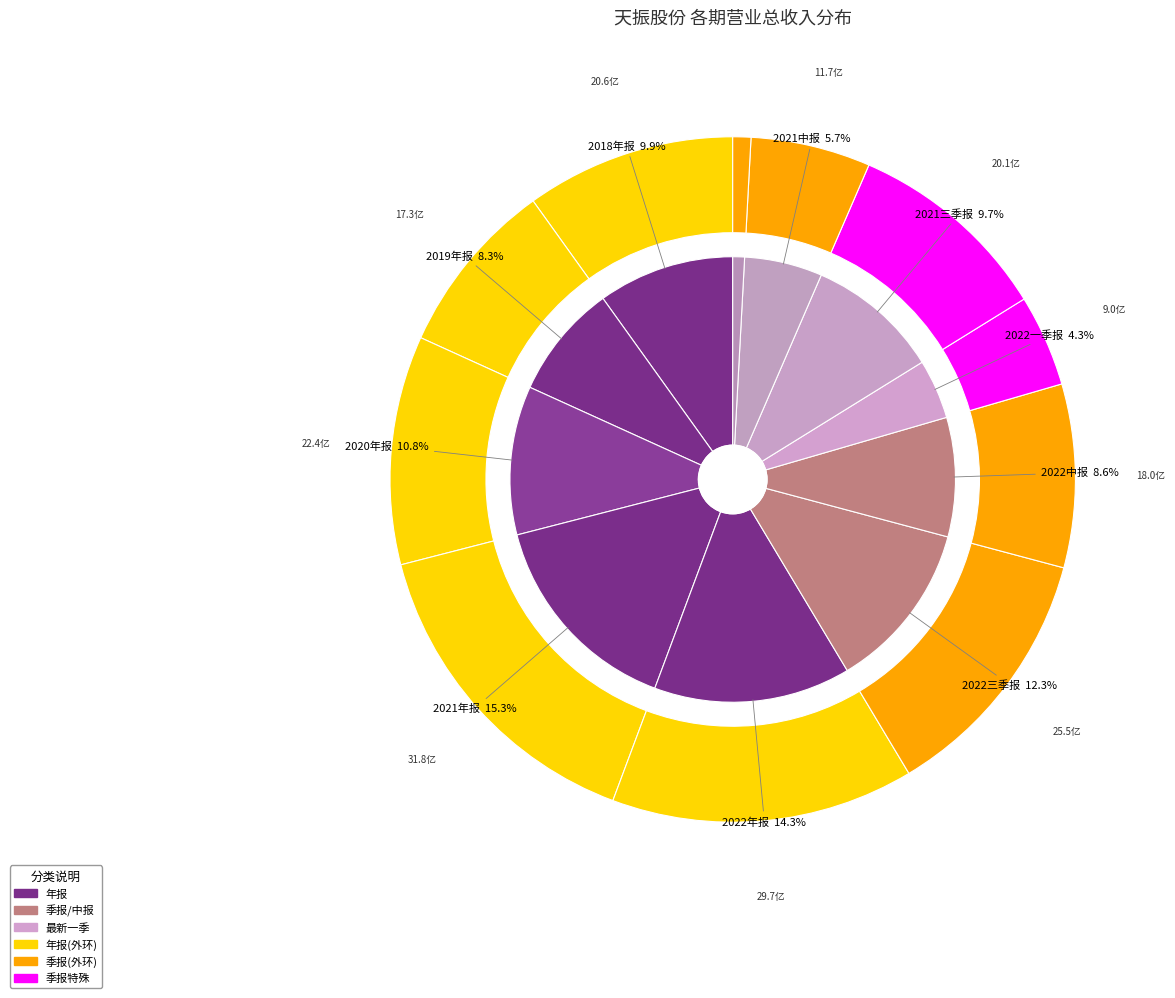

To the nearest percent, what portion does 2023一季报 represent?

1%